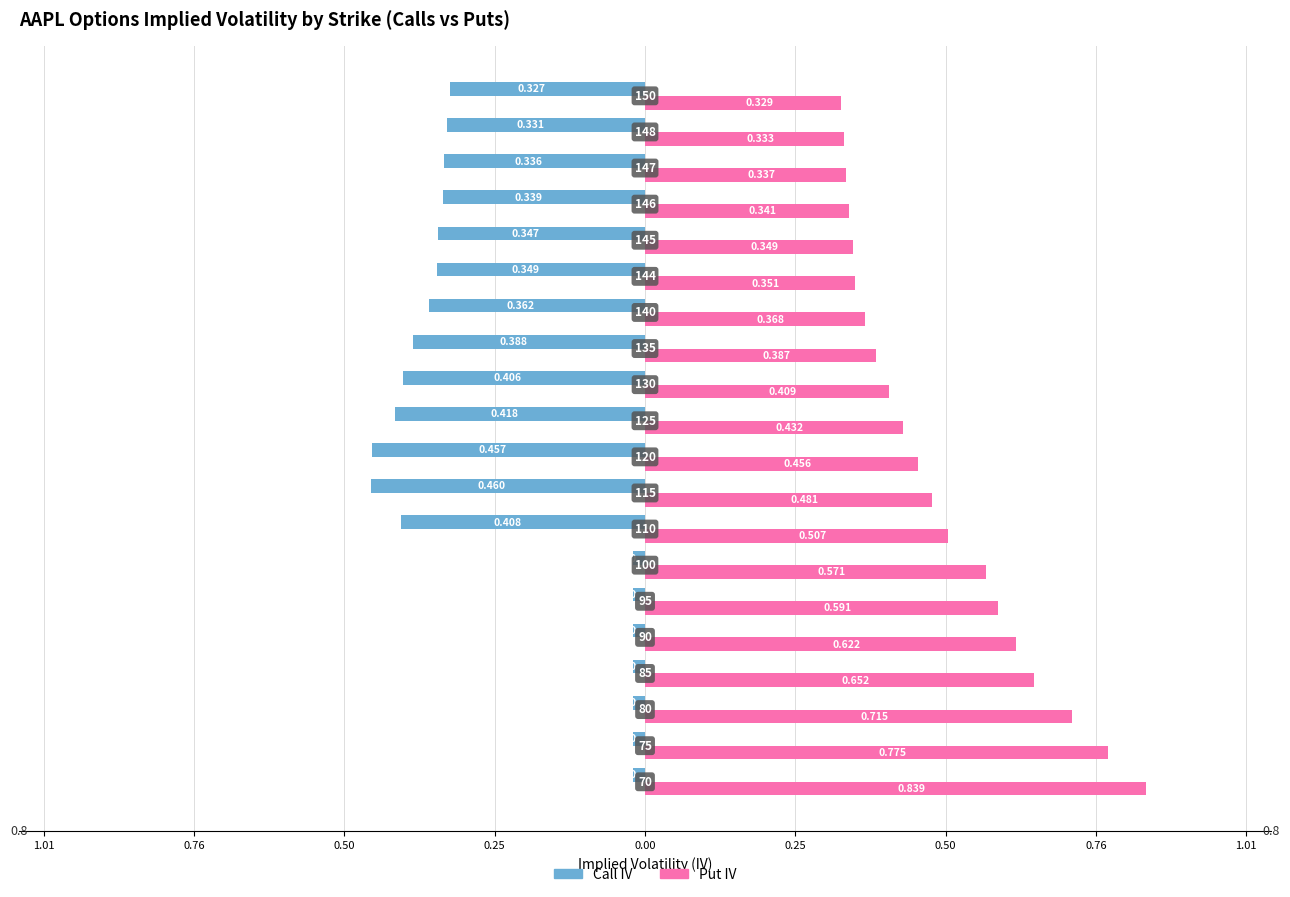

What is the average value of the Call IV series?

-0.3